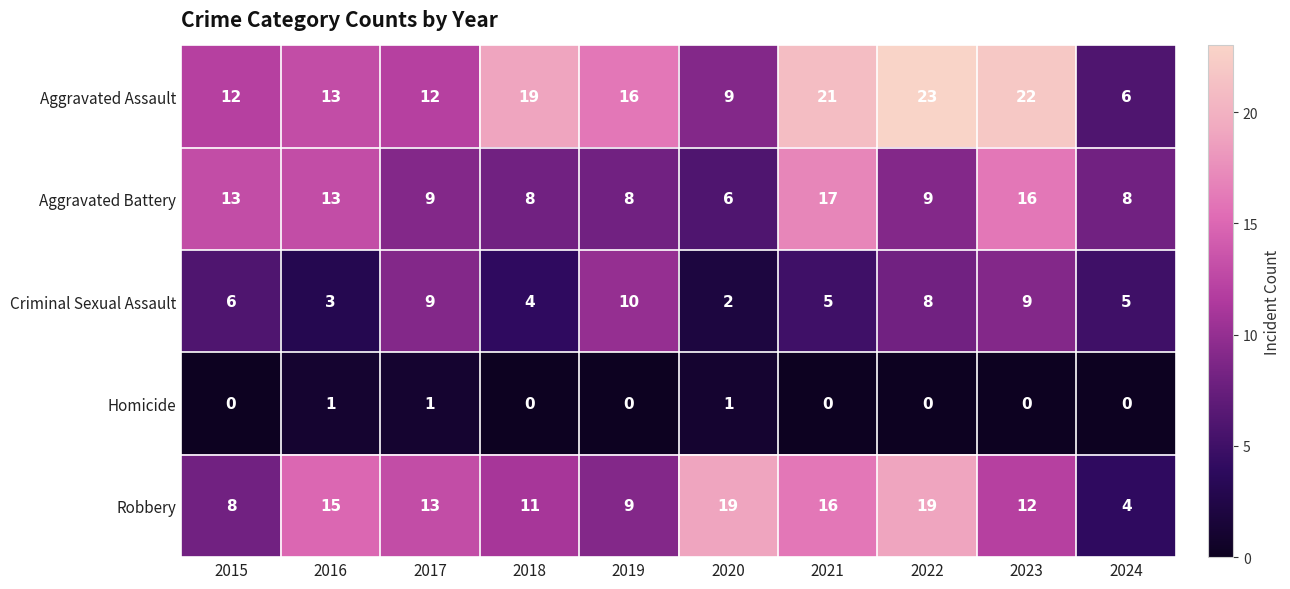

What is the total value across all series at 2015?

39